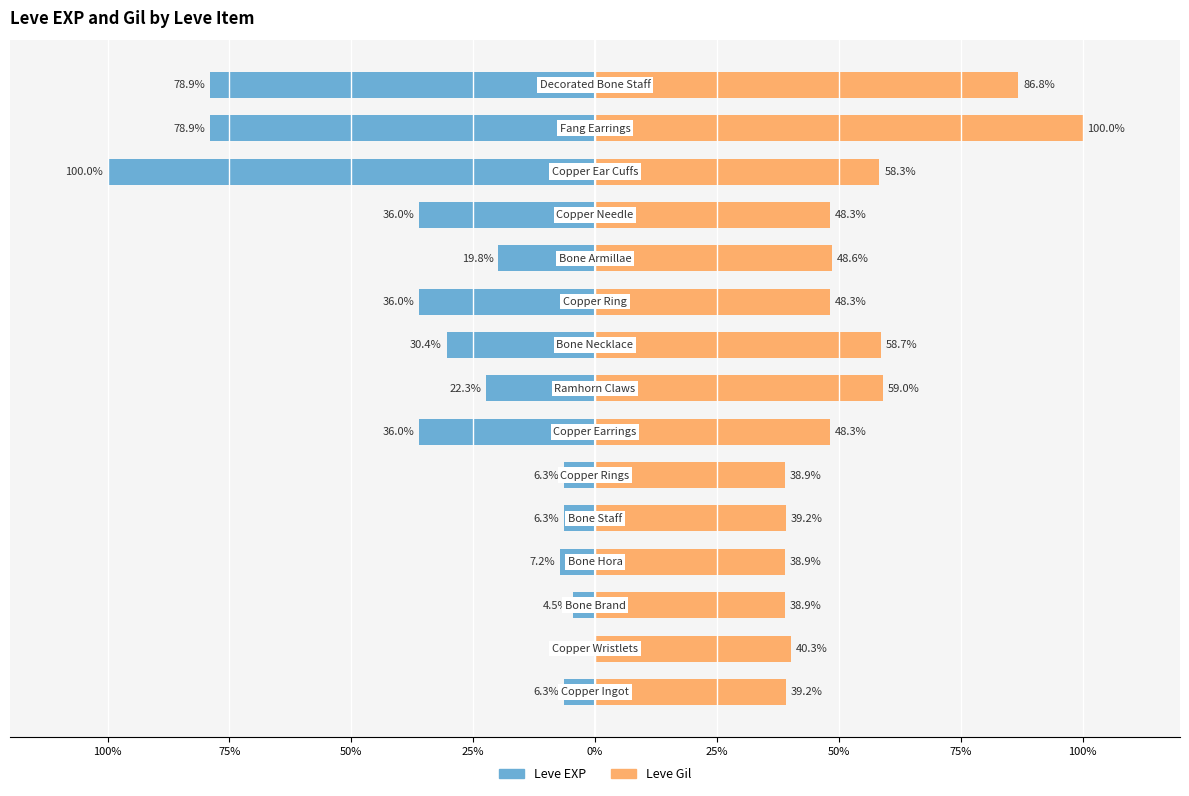

What is the highest value of the Leve Gil series?

100.0